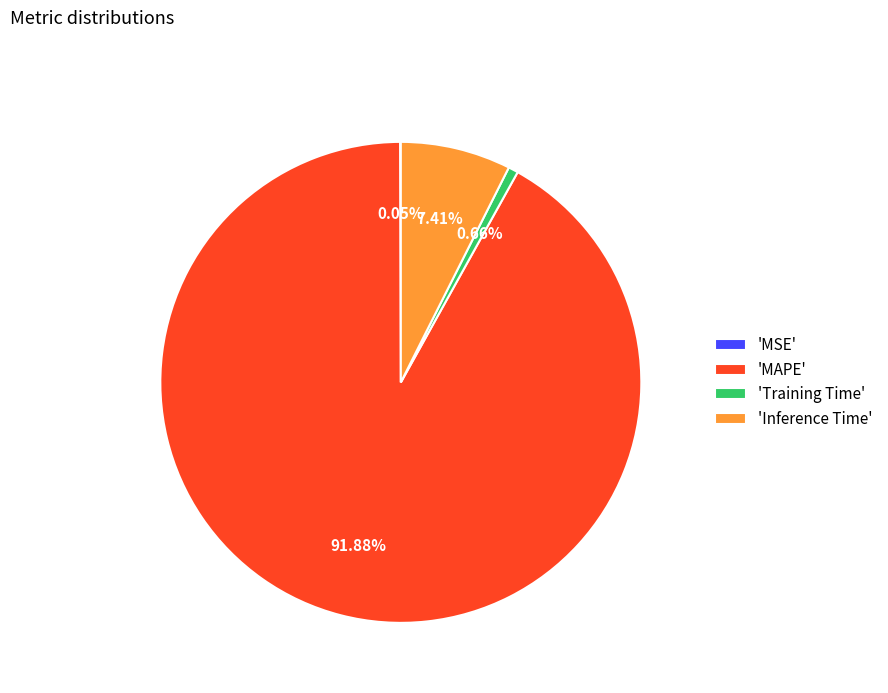

Which slice is the largest?

'MAPE'